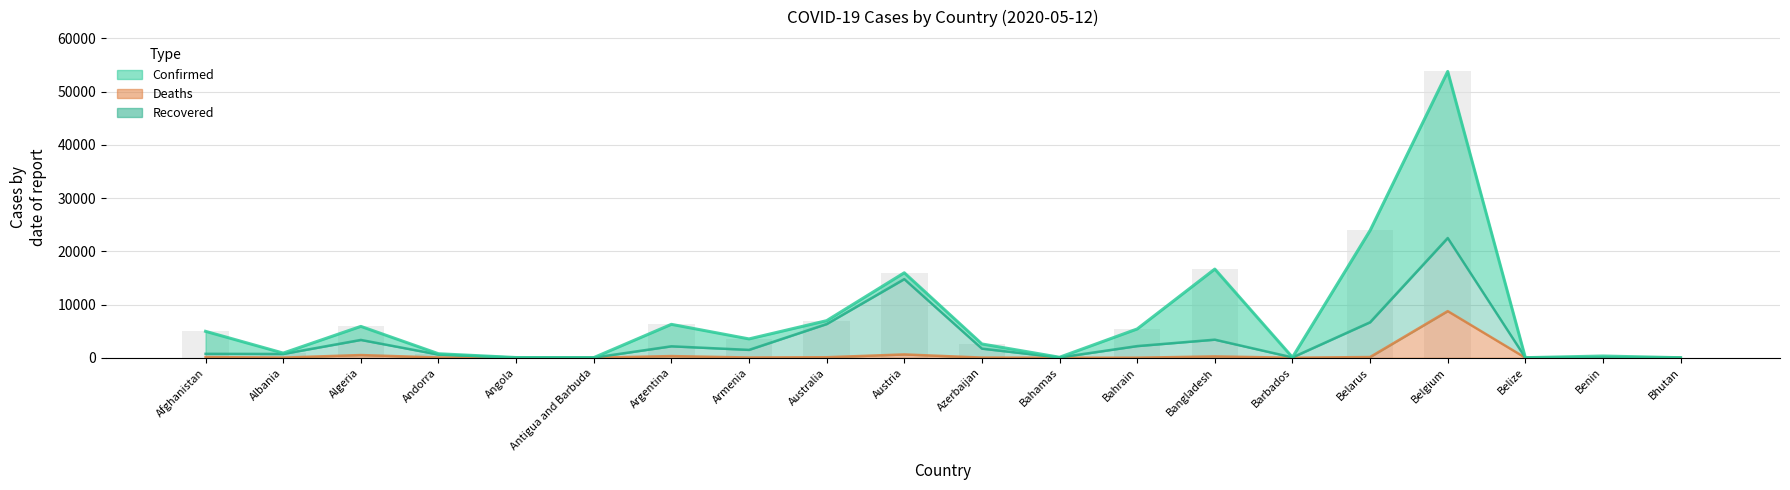

List the labels in order of Confirmed value, smallest first.

Bhutan, Belize, Antigua and Barbuda, Angola, Barbados, Bahamas, Benin, Andorra, Albania, Azerbaijan, Armenia, Afghanistan, Bahrain, Algeria, Argentina, Australia, Austria, Bangladesh, Belarus, Belgium